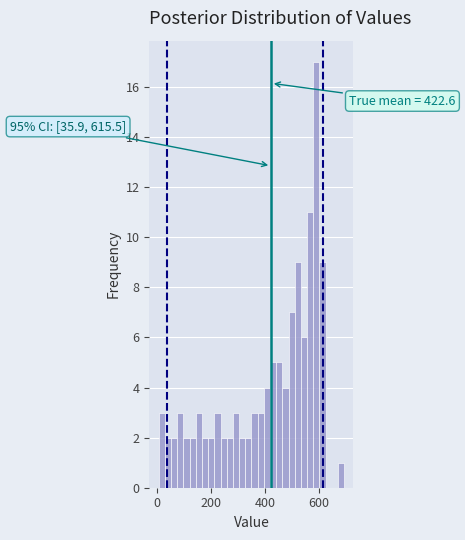

Around what value on the x-axis is the tallest bar? Give the approximate position of its centre, as read against the axis.

600